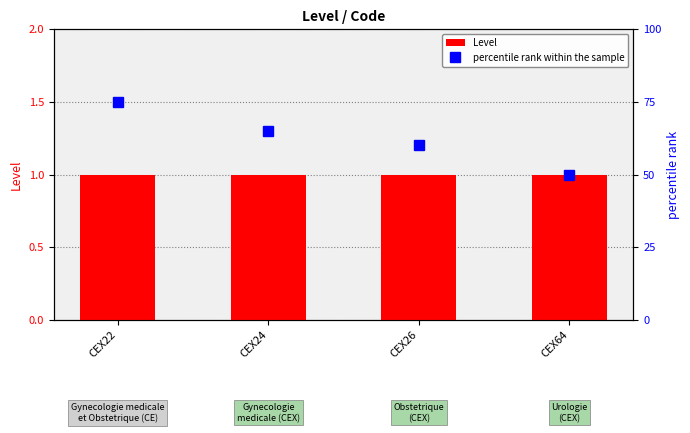

Reading left to right, list all the values displayed in this chart.

Level: CEX22=1	CEX24=1	CEX26=1	CEX64=1
percentile rank within the sample: CEX22=75	CEX24=65	CEX26=60	CEX64=50